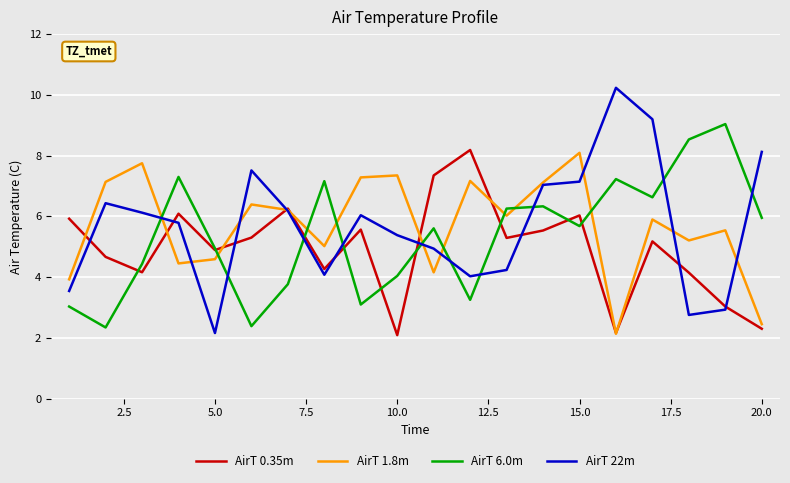

Does the chart display data point markers on the line(s)?

No